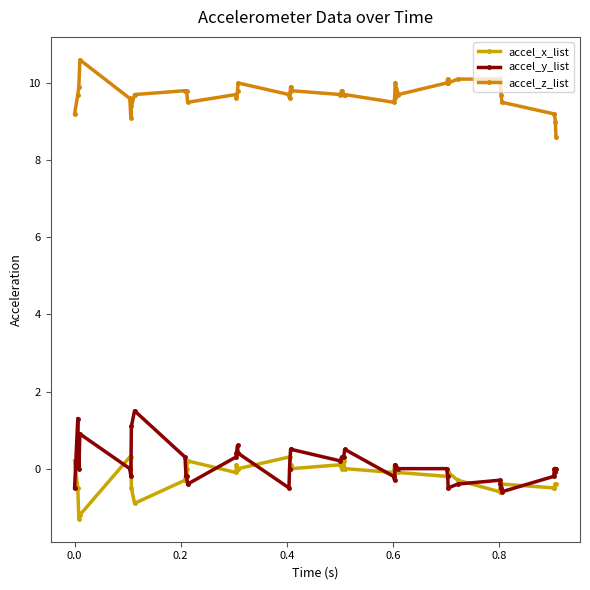

True or false: accel_z_list and accel_y_list intersect in this chart.

False